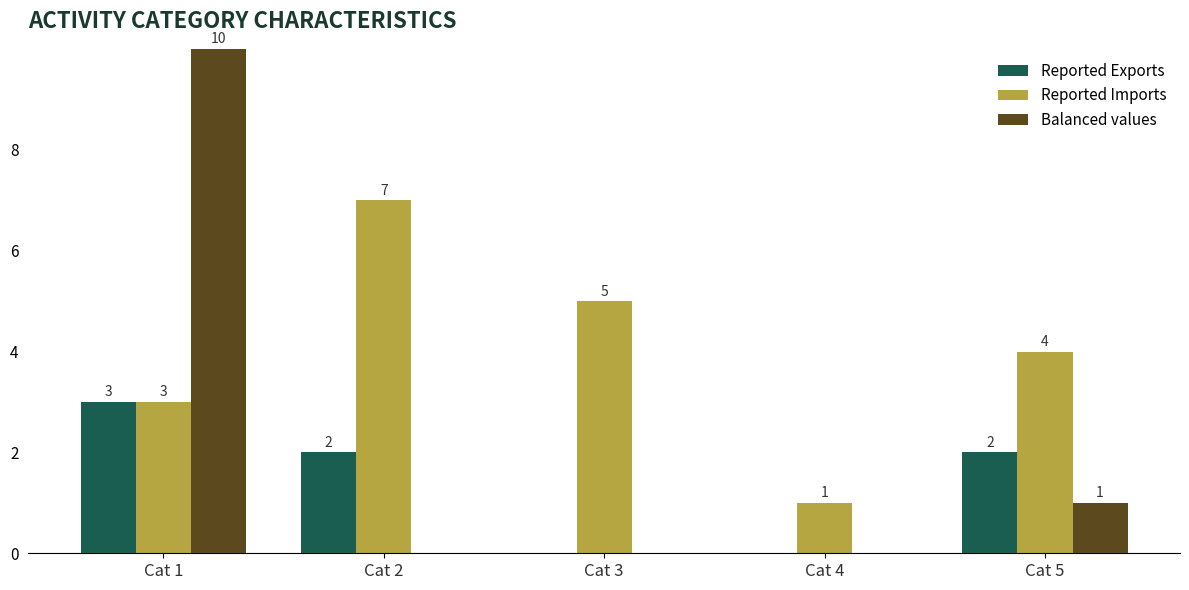

How many distinct data groups are displayed?

3